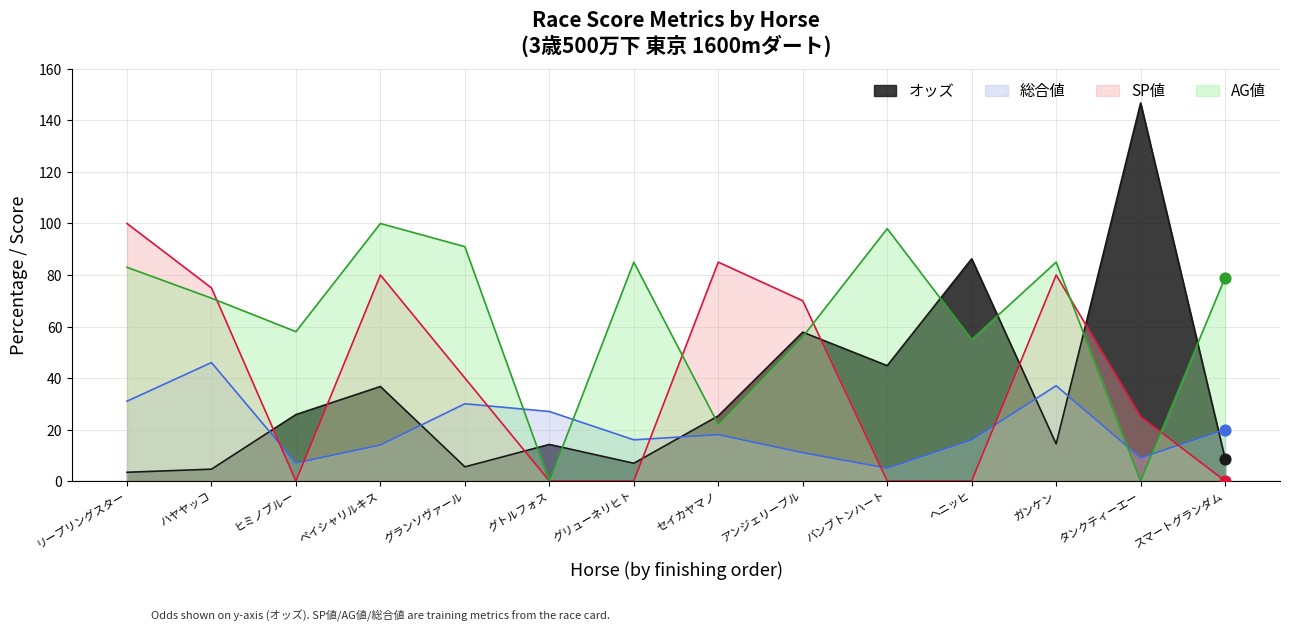

At which category is the sum across all series the highest?

ペイシャリルキス